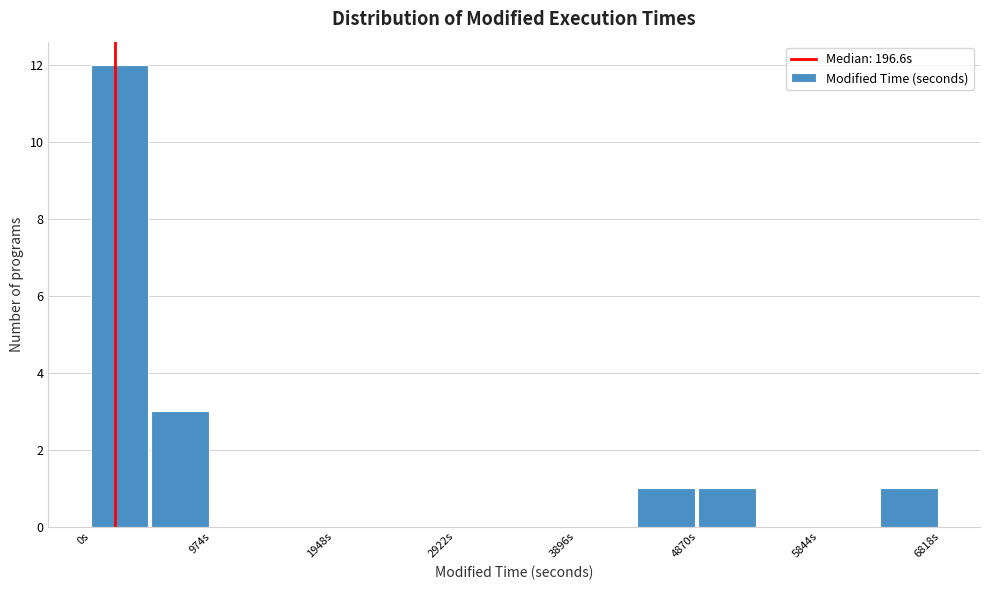

What is the height of the bar covering 4900 to 5400 on the x-axis? Neither the bar edges nor the heights are printed on the chart, so give them approximately, as read against the axes.

1